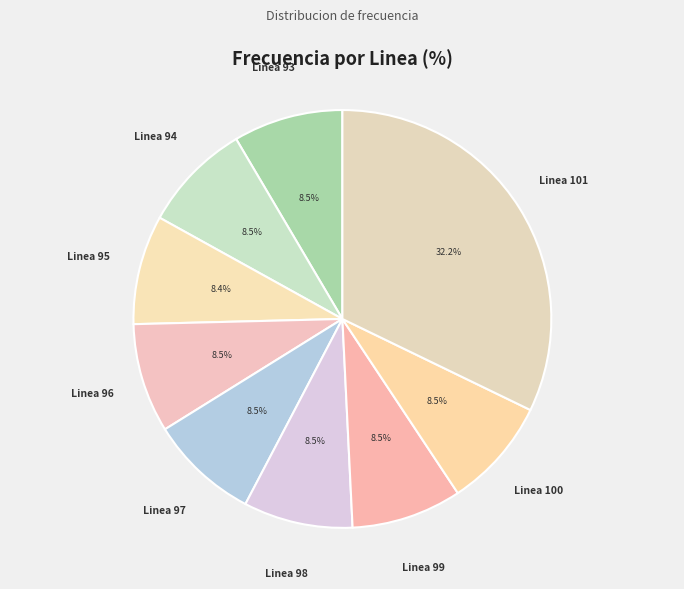

To the nearest percent, what is the difference between the Linea 98 and Linea 101 slice percentages?

24%